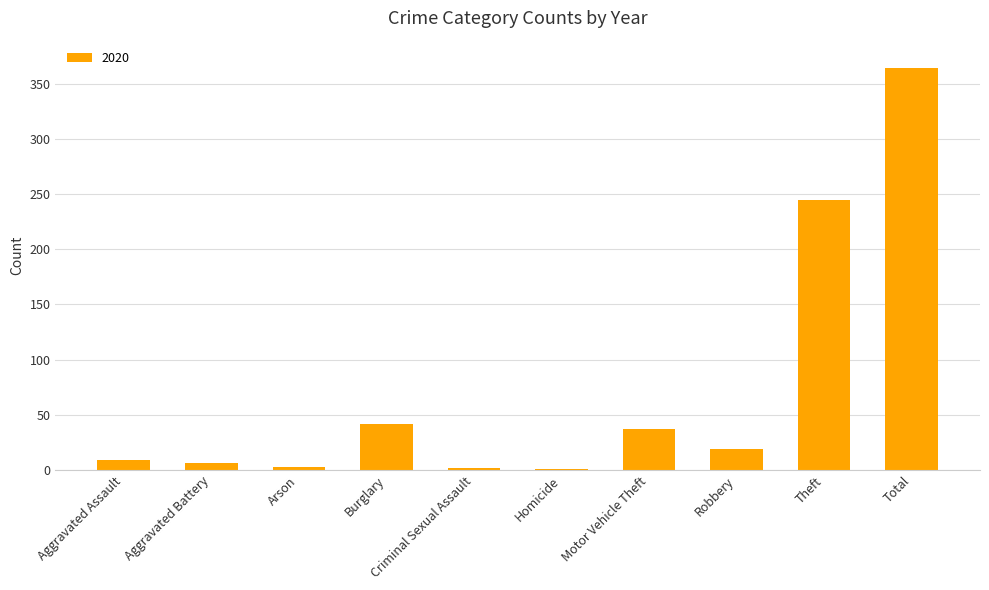

Between Total and Theft, which is larger?

Total